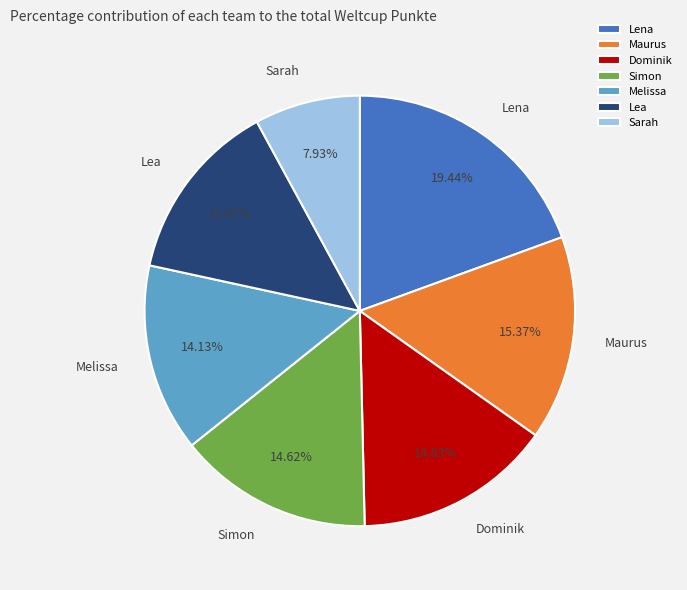

To the nearest percent, what percentage of the pie is Dominik?

15%